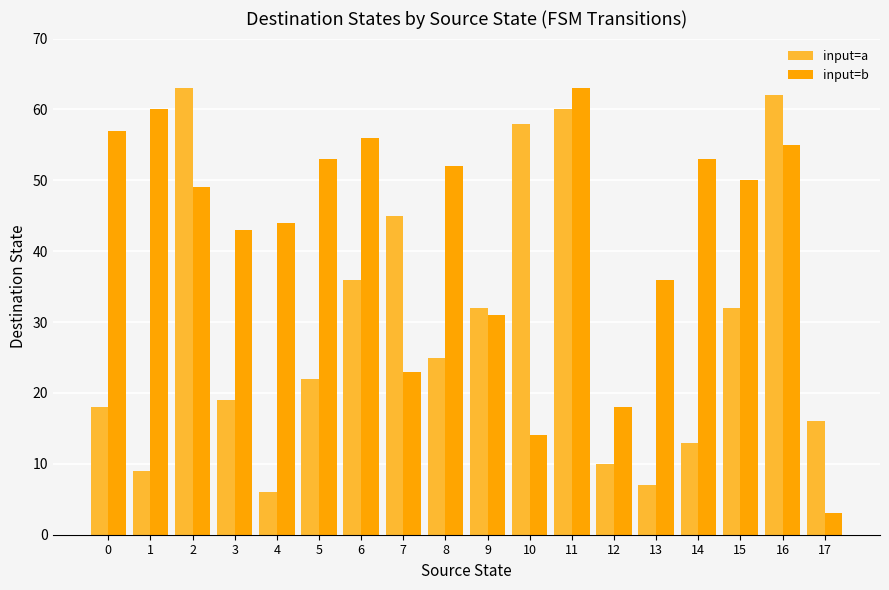

What is the sum of all input=a values?

533